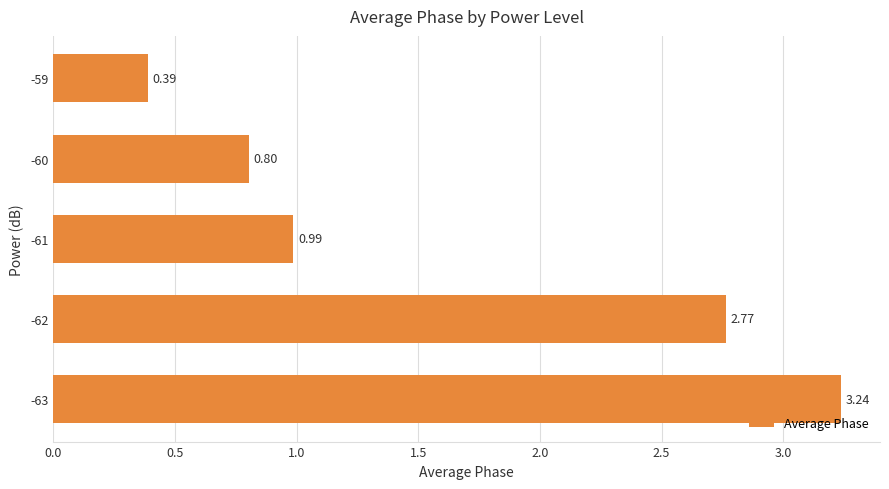

Between -60 and -59, which is larger?

-60